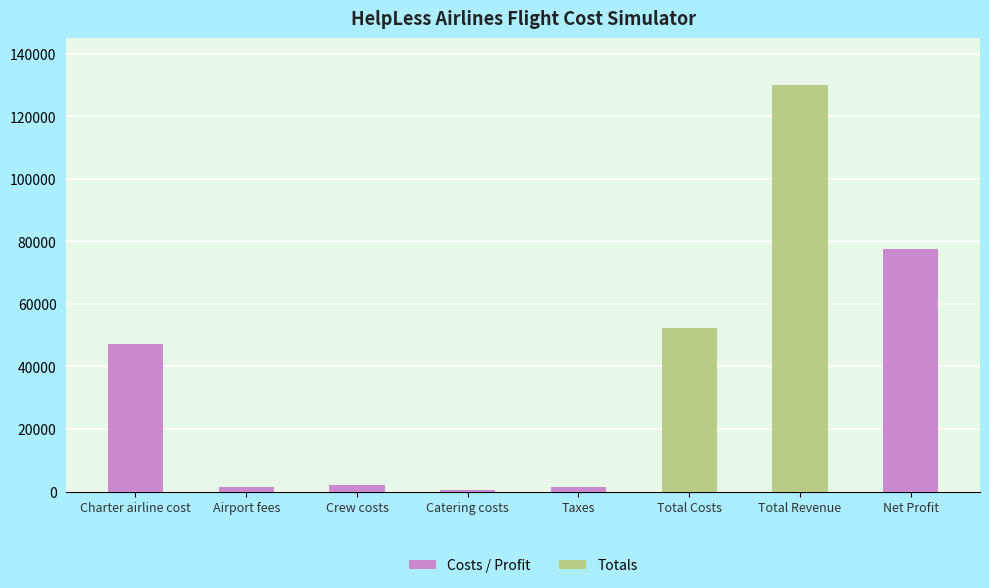

At which label is the value closest to 65175?

Net Profit